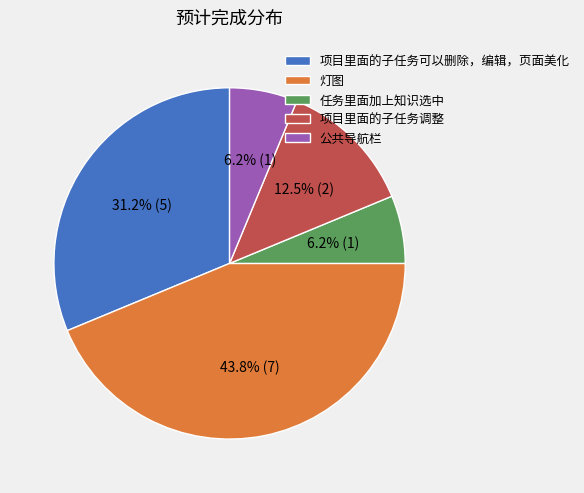

To the nearest percent, what percentage of the pie is 任务里面加上知识选中?

6%